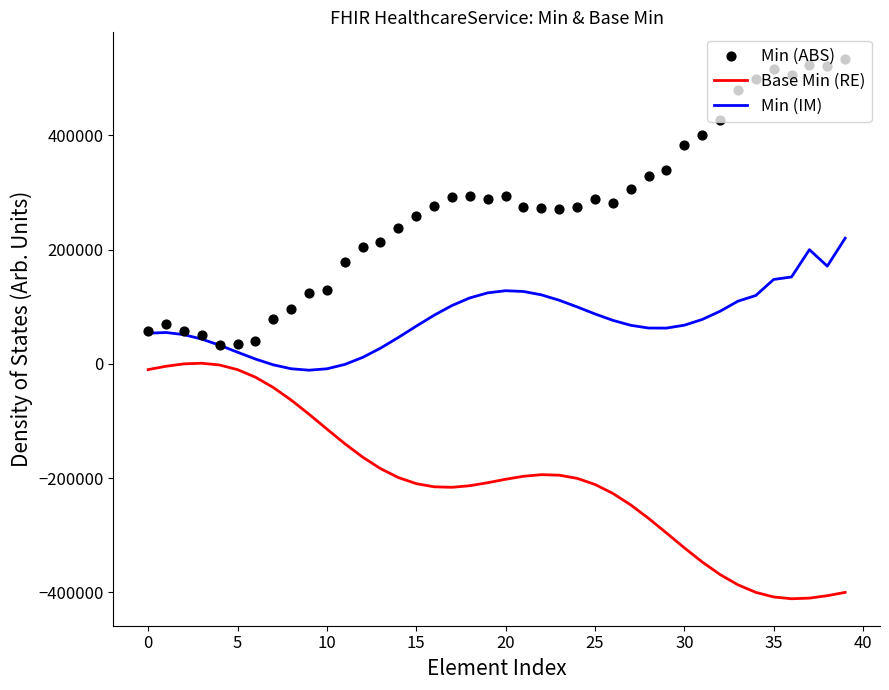

Which series contains the highest Y value?

Min (ABS)